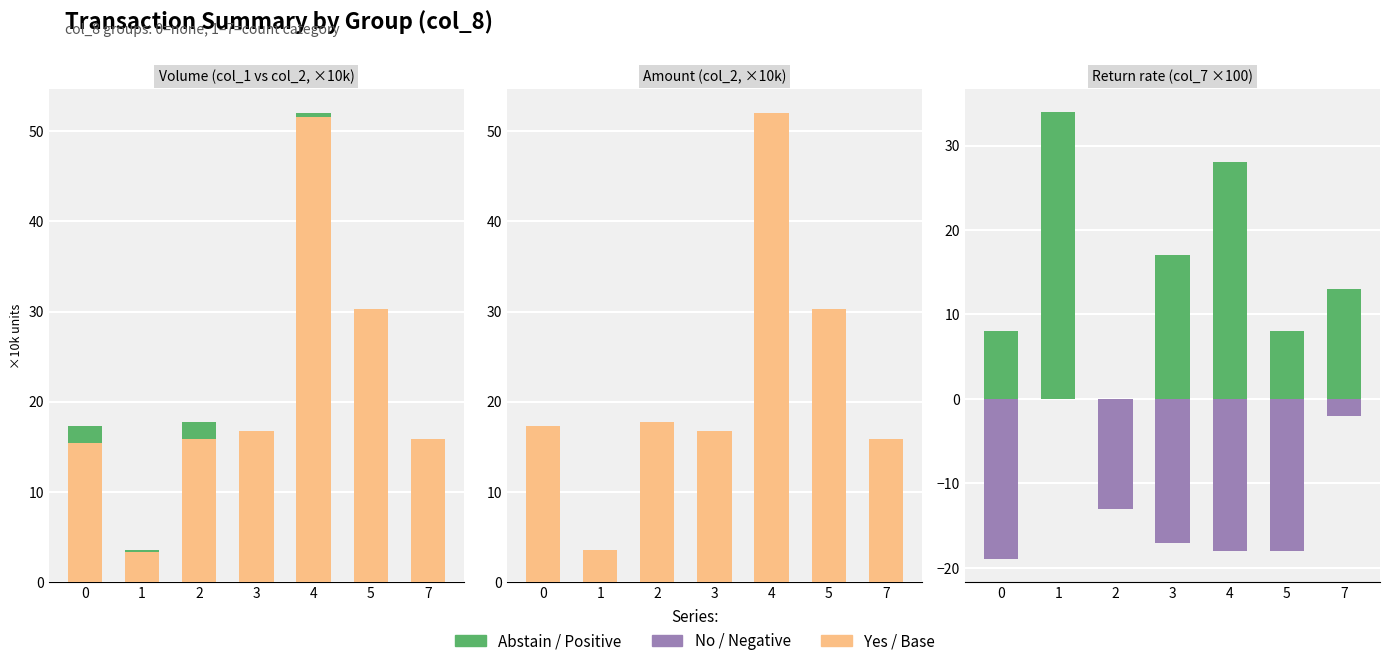

How many values in Abstain are above zero?

6